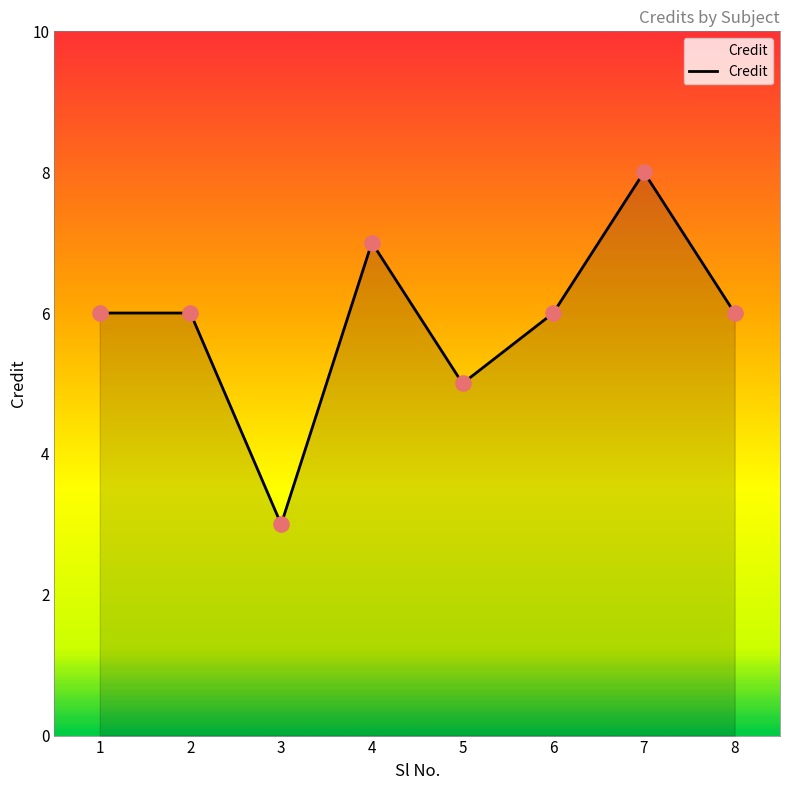

Which has a higher value, 8 or 4?

4